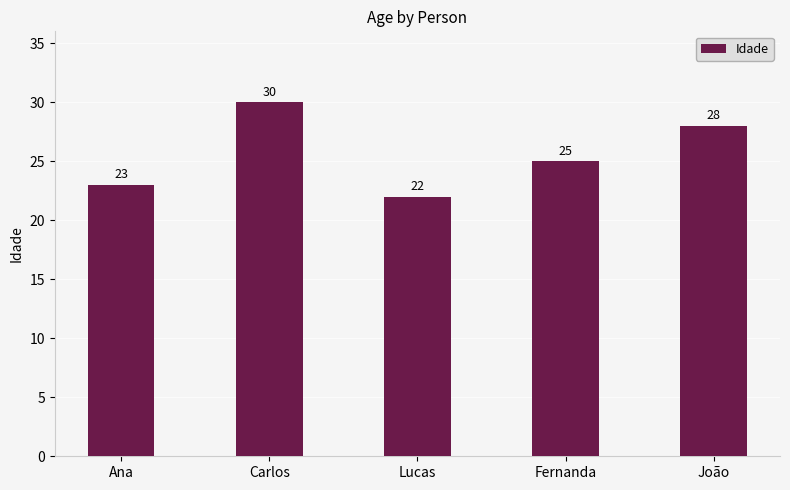

Which has a higher value, Ana or João?

João